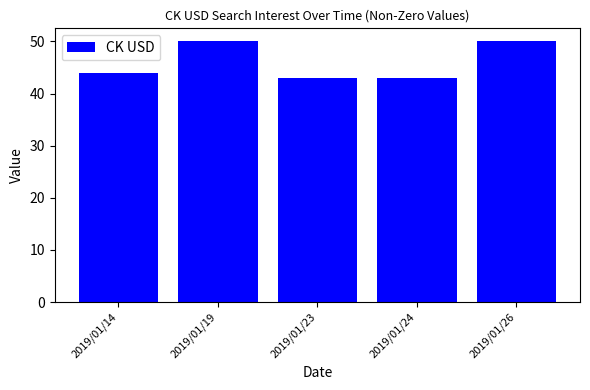

What is the difference between the maximum and second lowest values?

7